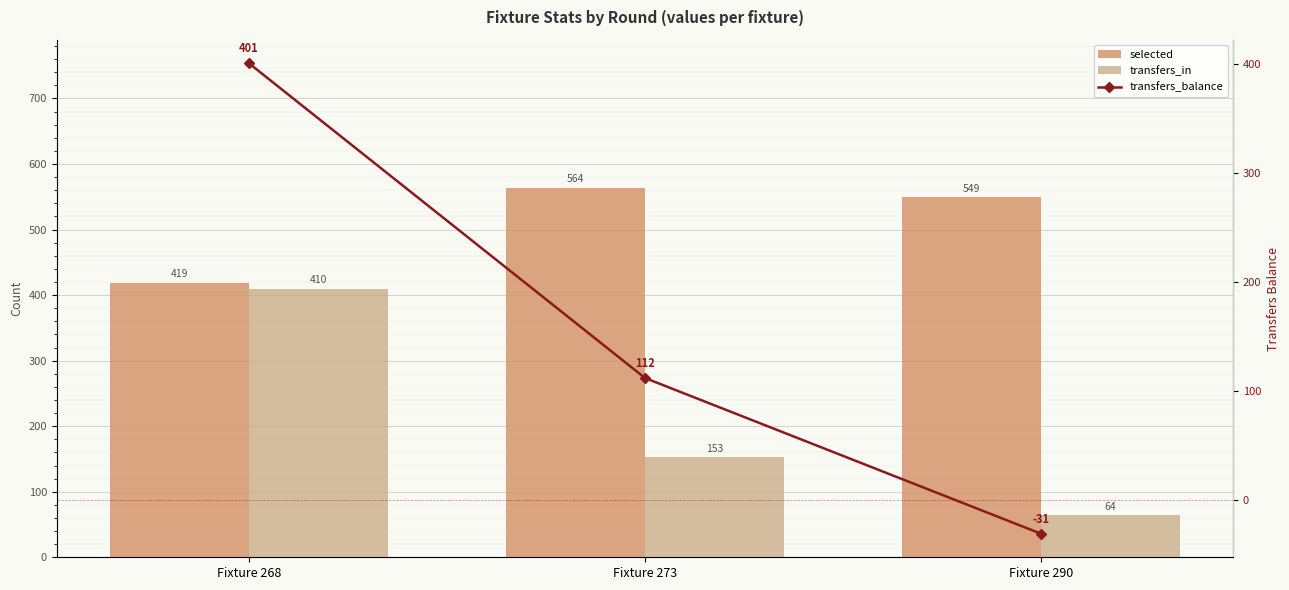

Which label corresponds to the smallest value in the chart?

Fixture 290